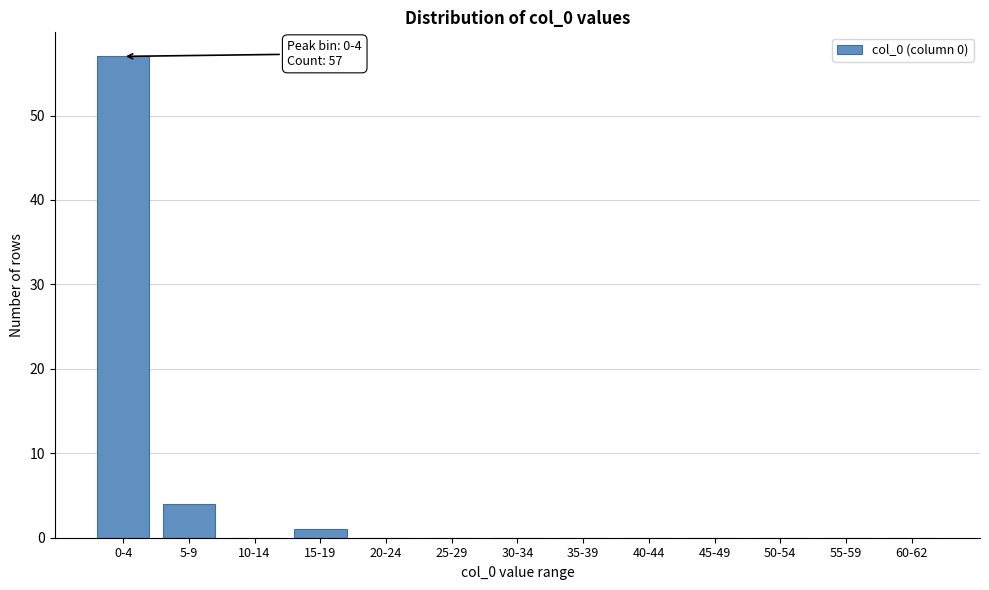

Reading left to right, transcribe all the data shown in this chart.

0-4=57	5-9=4	10-14=0	15-19=1	20-24=0	25-29=0	30-34=0	35-39=0	40-44=0	45-49=0	50-54=0	55-59=0	60-62=0